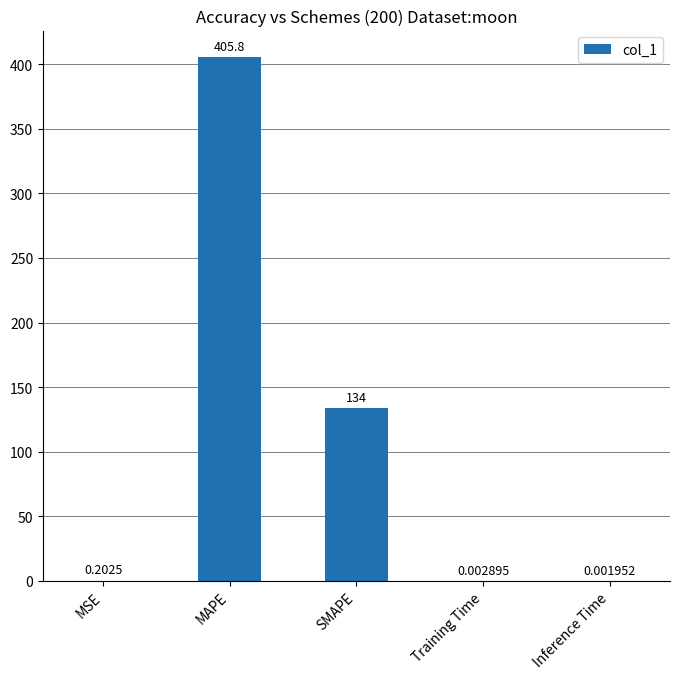

Between Inference Time and MSE, which is larger?

MSE